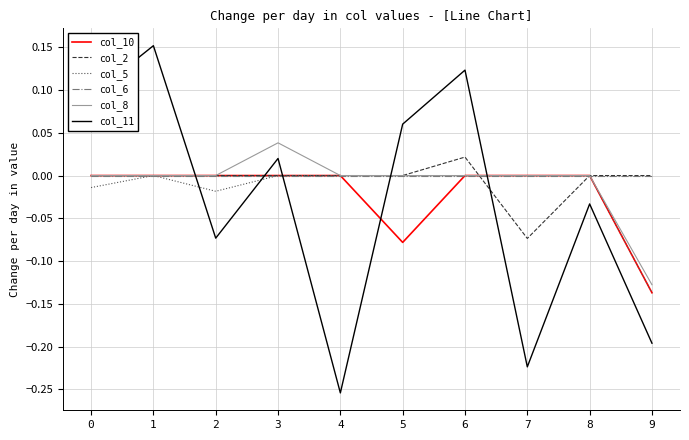

The value of col_10 at 5 is -0.0. True or false?

False